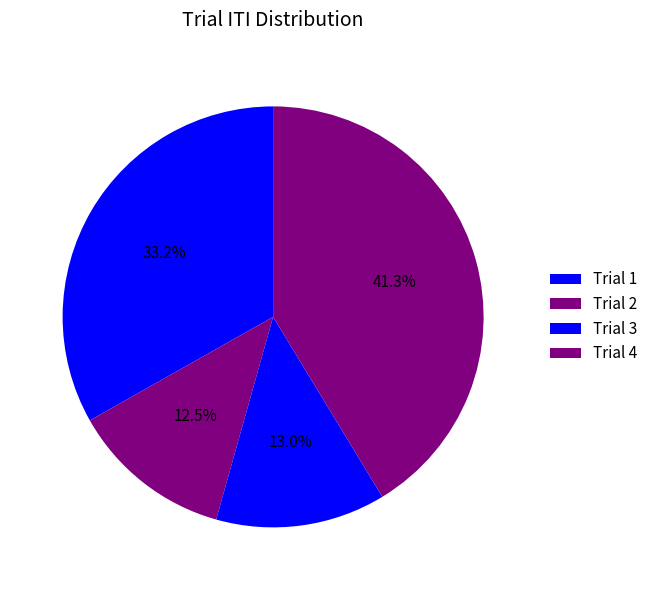

What percentage is the Trial 4 slice, to the nearest percent?

41%